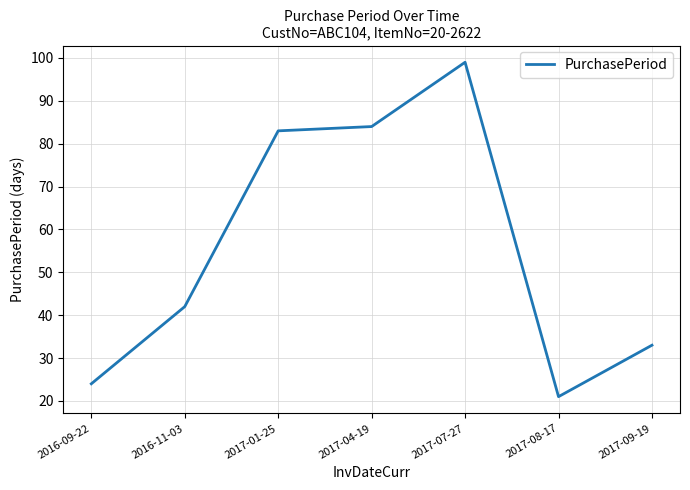

What is the difference between the second highest and second lowest values?

60